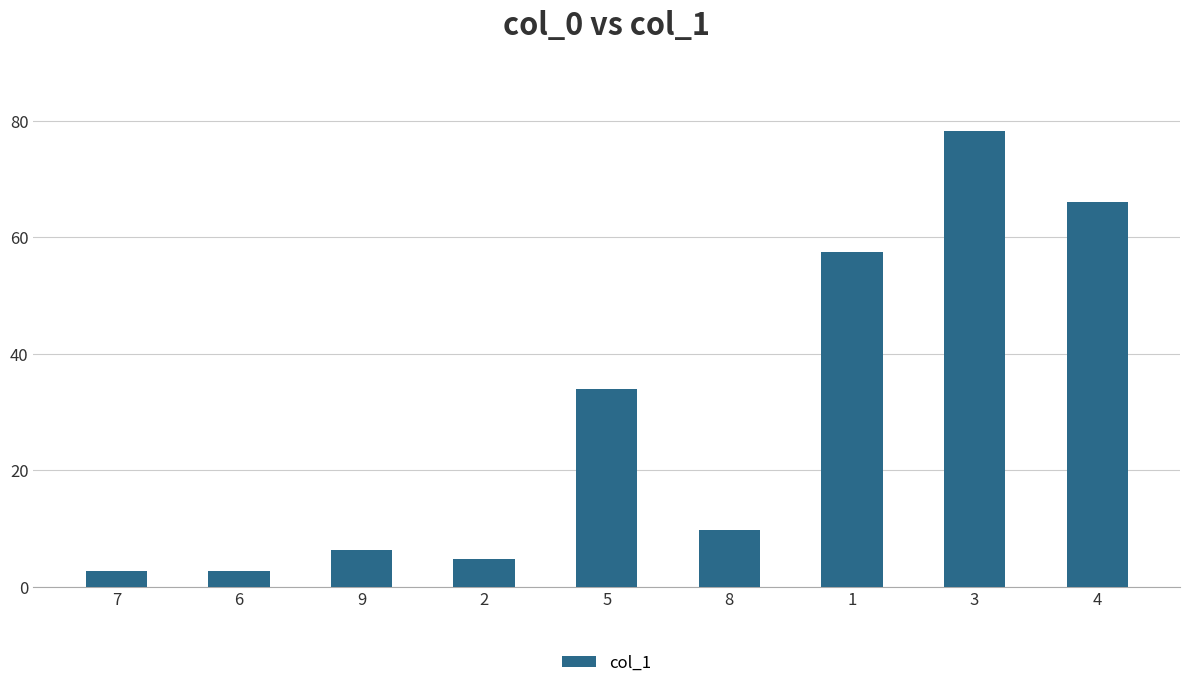

Between 7 and 3, which is larger?

3